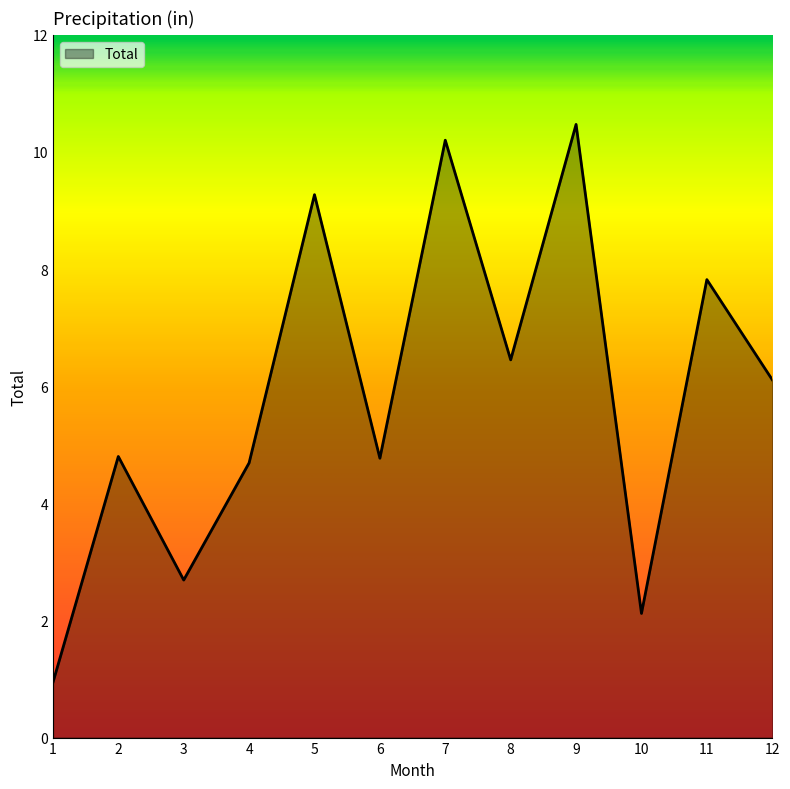

What is the minimum value shown in the chart?

0.9